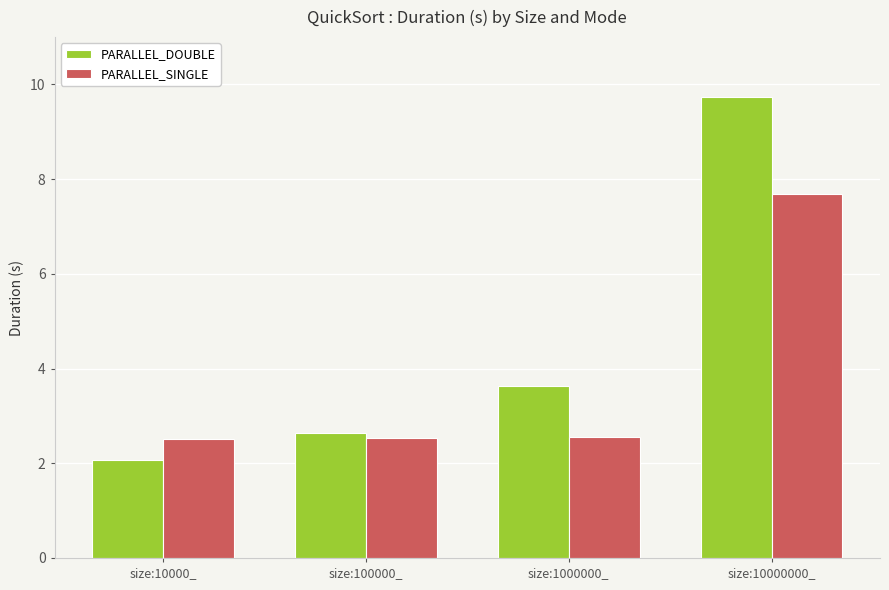

How many data points in PARALLEL_DOUBLE are less than 3?

2